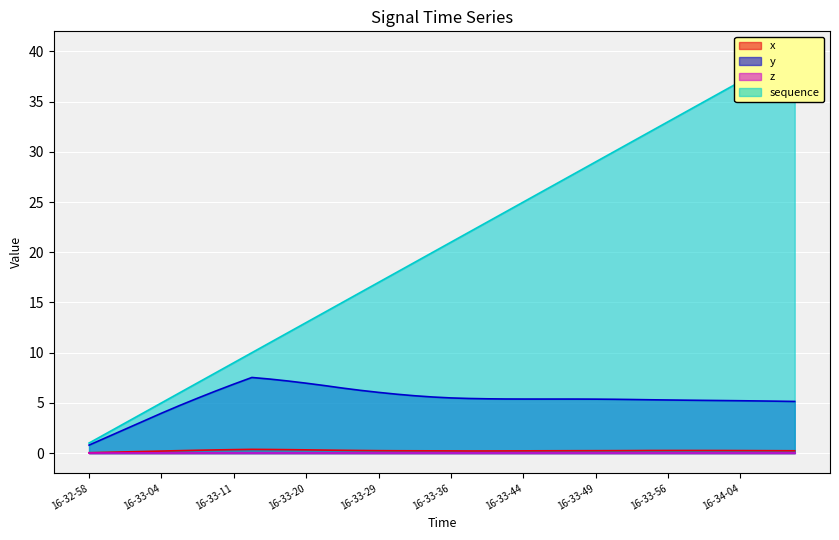

The y series shows 4.7 at 16-33-06. True or false?

True